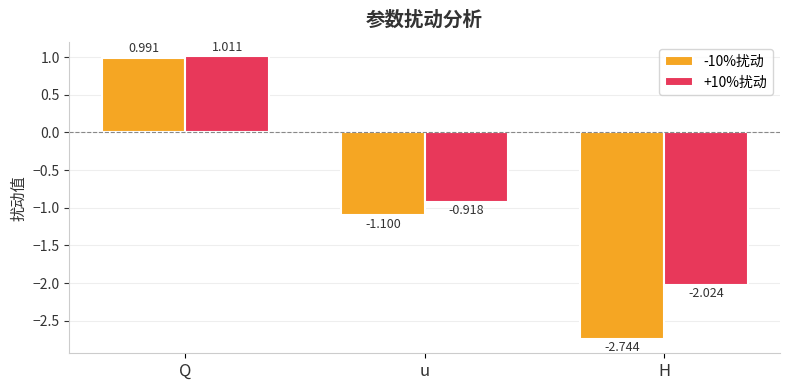

How many values in the +10%扰动 series are below 0?

2